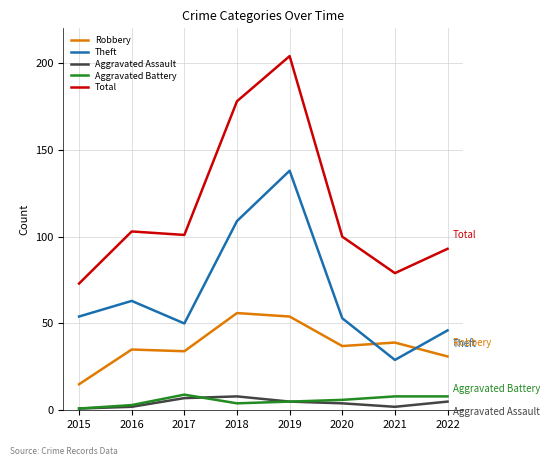

Is the value of Robbery at 2020 greater than the value of Total at 2015?

No